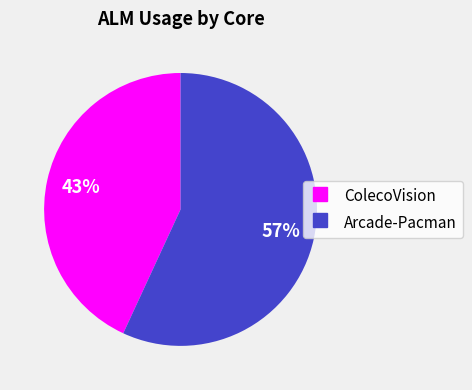

Do ColecoVision and Arcade-Pacman together represent more than half of the pie?

Yes